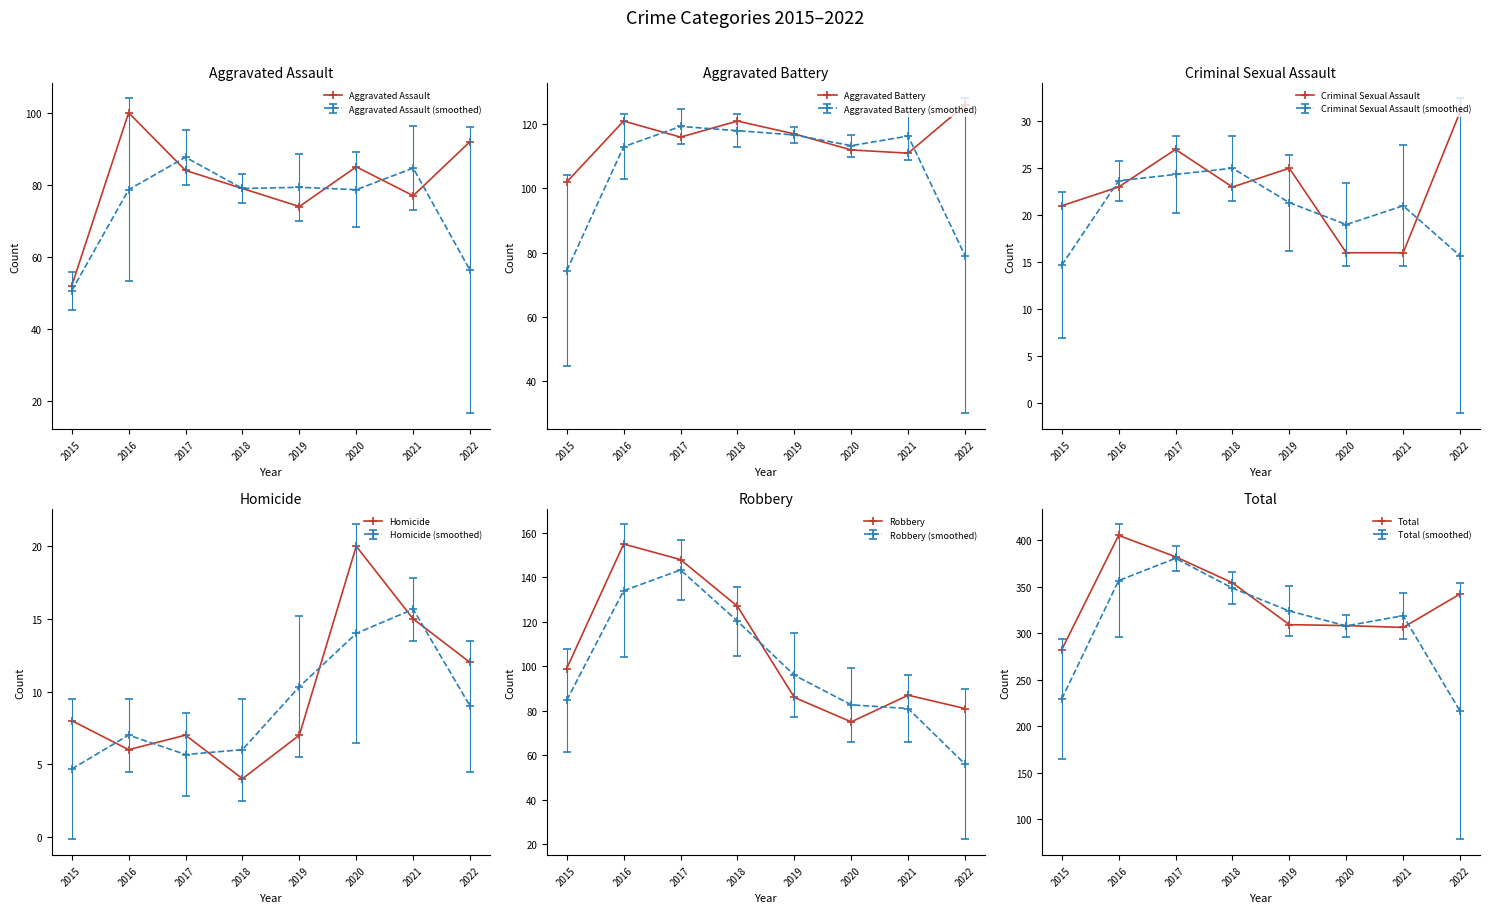

Which series has the largest range (max minus min)?

Total